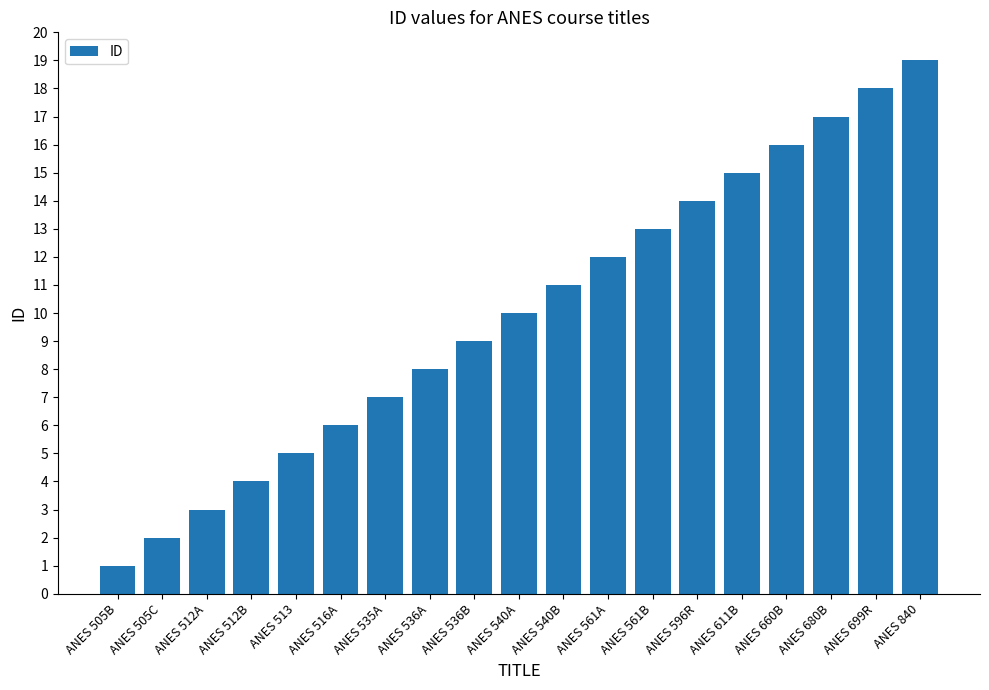

The chart shows a value of 20 at ANES 540B. True or false?

False